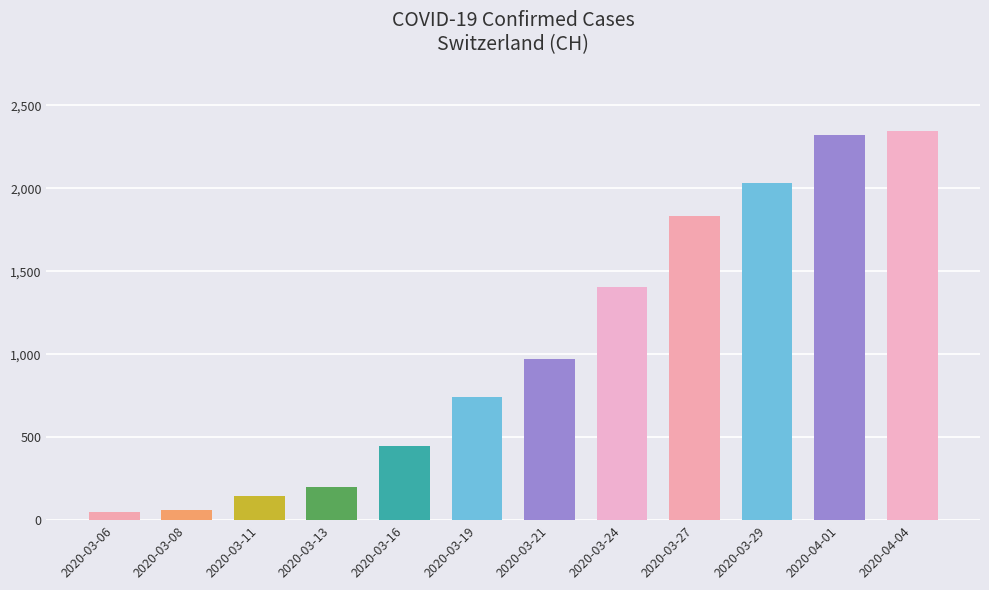

Reading left to right, what are all the values shown in this chart?

2020-03-06=47	2020-03-08=61	2020-03-11=145	2020-03-13=200	2020-03-16=444	2020-03-19=743	2020-03-21=972	2020-03-24=1403	2020-03-27=1830	2020-03-29=2034	2020-04-01=2321	2020-04-04=2346